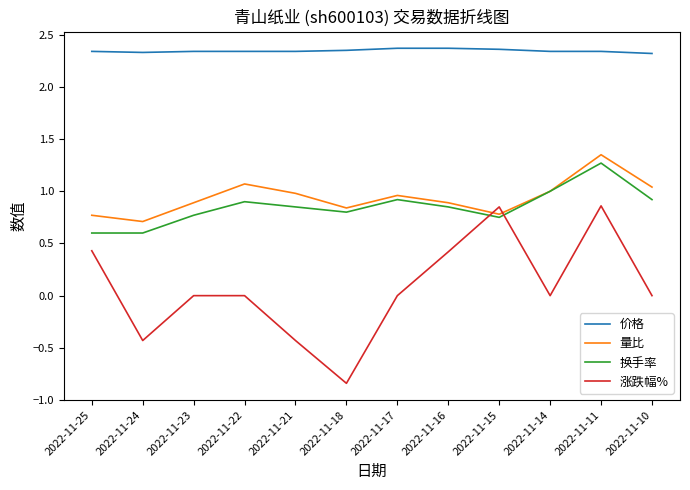

Which series has the largest total across all categories?

价格